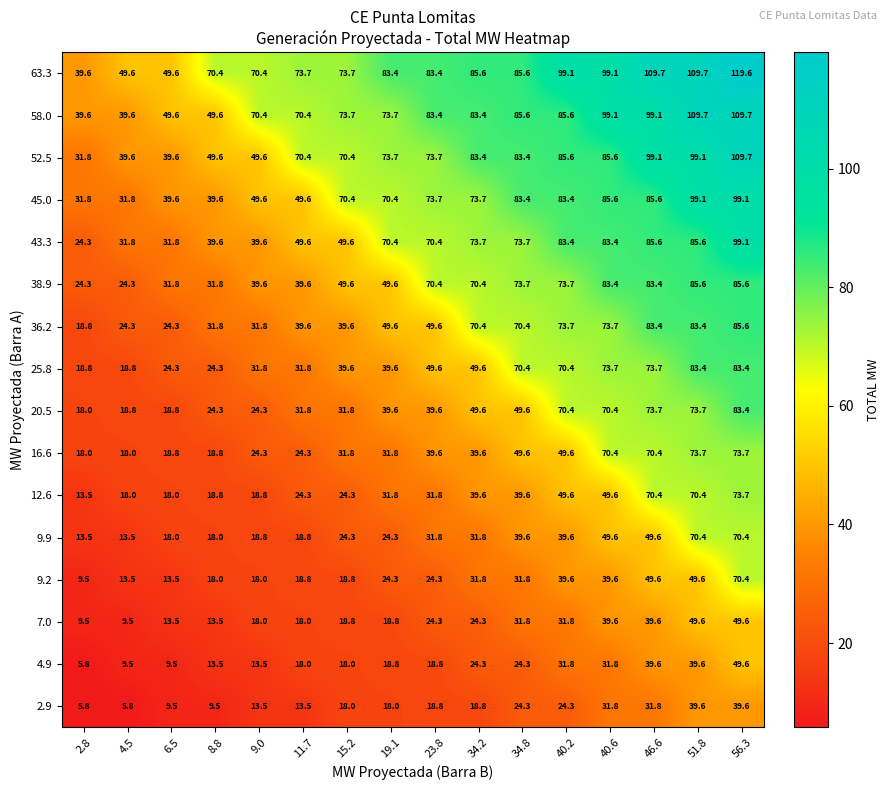

Where does the 20.5 series first go above 39?

19.1